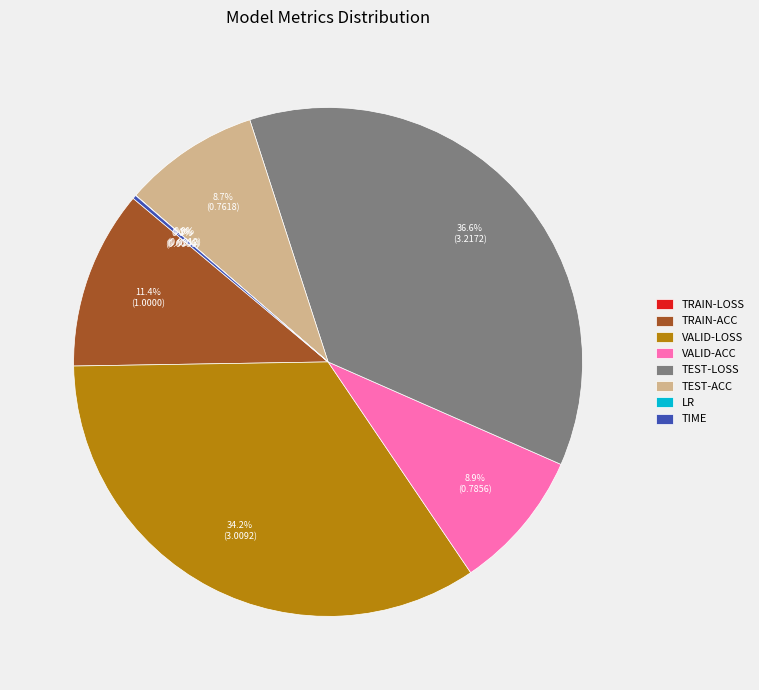

What portion of the pie excludes TEST-ACC?

91.3%